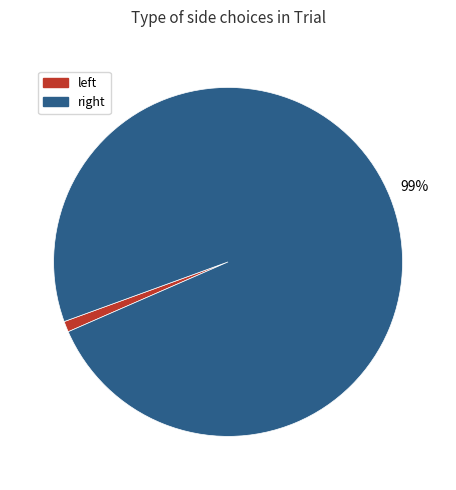

Which slice is the smallest?

left